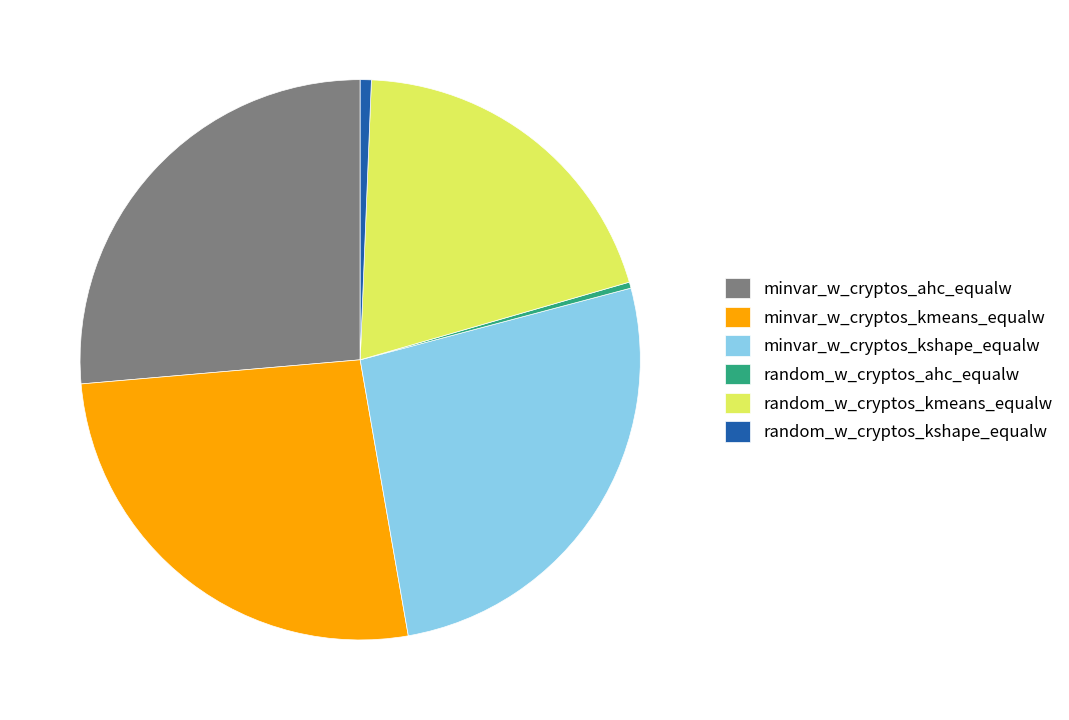

Is there a majority slice in this chart?

No